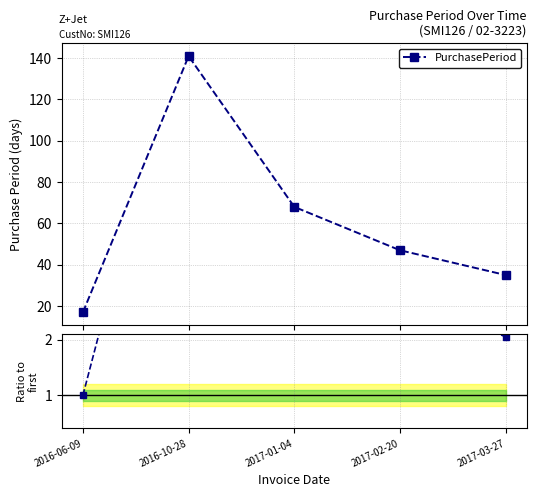

True or false: PurchasePeriod and Ratio to first point cross at least once.

False